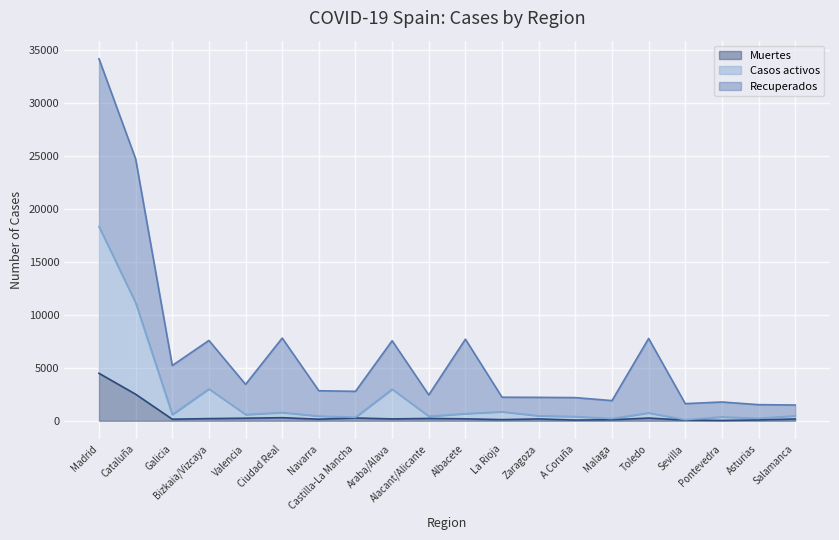

What is the average value of the Muertes series?

495